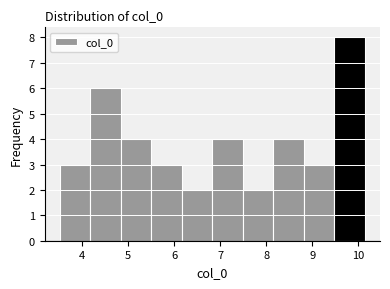

How tall is the bar that spans 4.8 to 5.5 on the x-axis? Neither the bar edges nor the heights are printed on the chart, so give them approximately, as read against the axes.

4